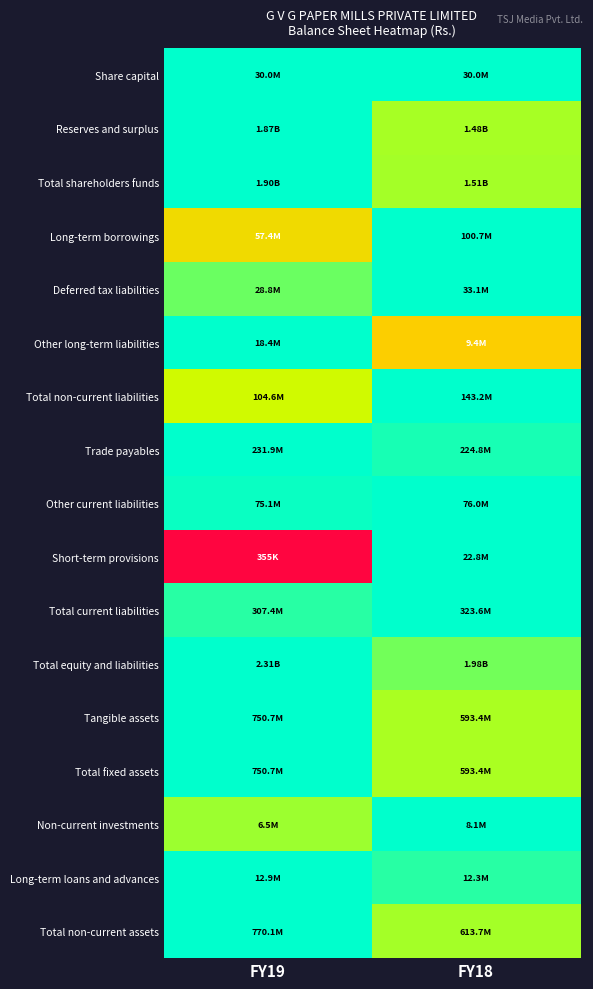

At which category is the sum across all series the highest?

FY18